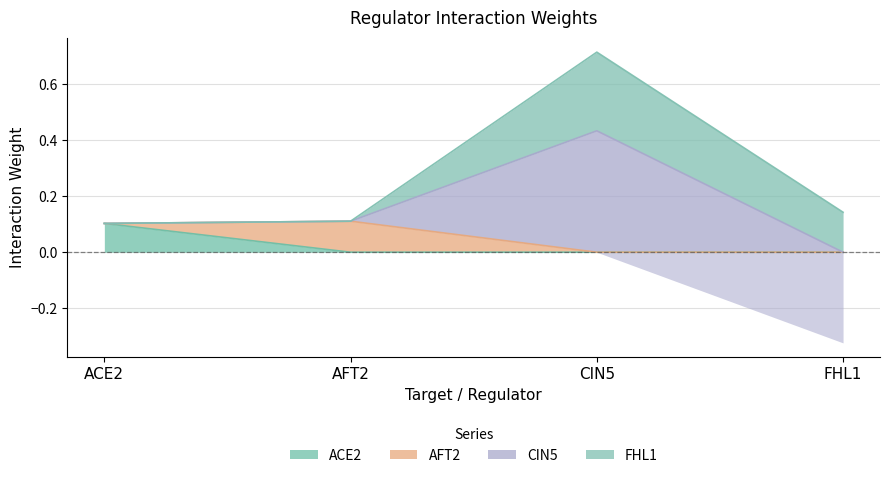

At which label is ACE2 closest to 0?

AFT2